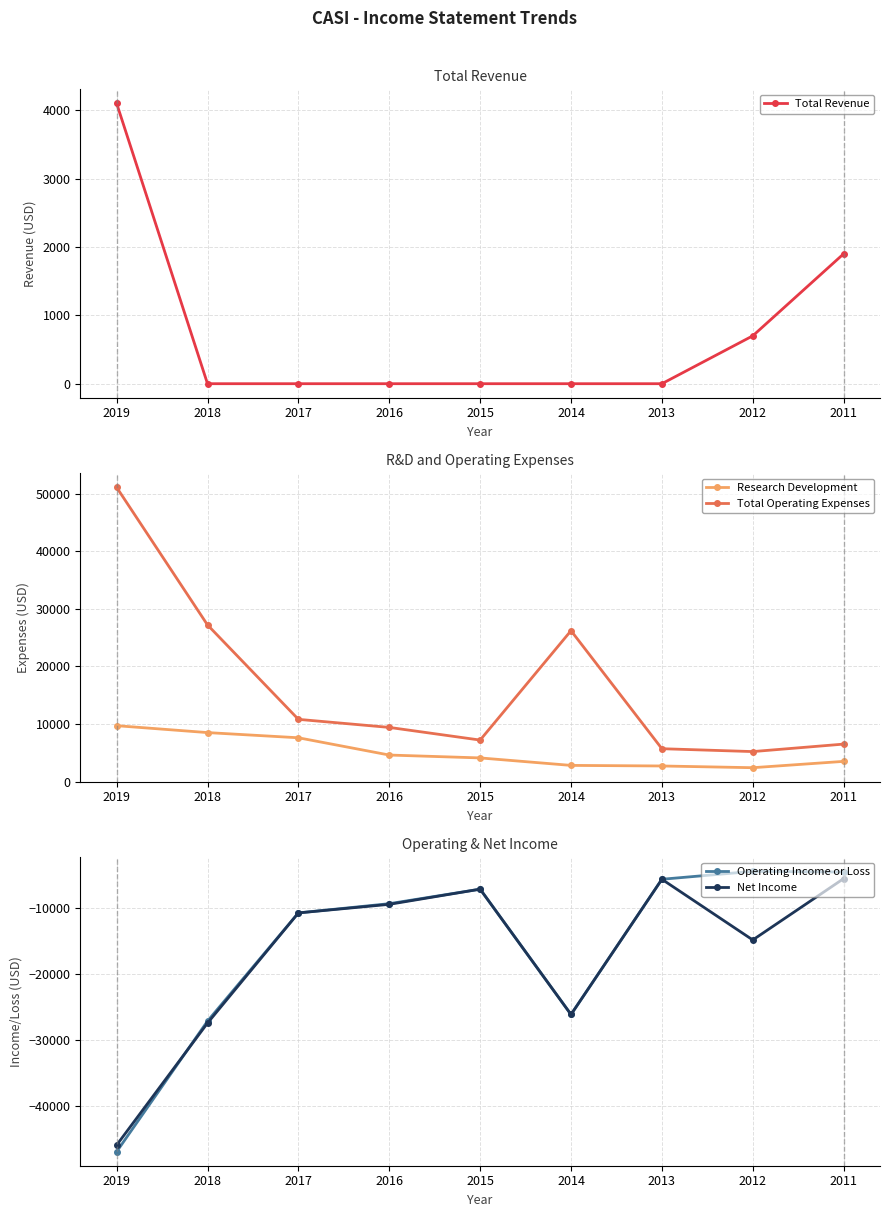

How many Total Revenue values are between 0 and 700?

7